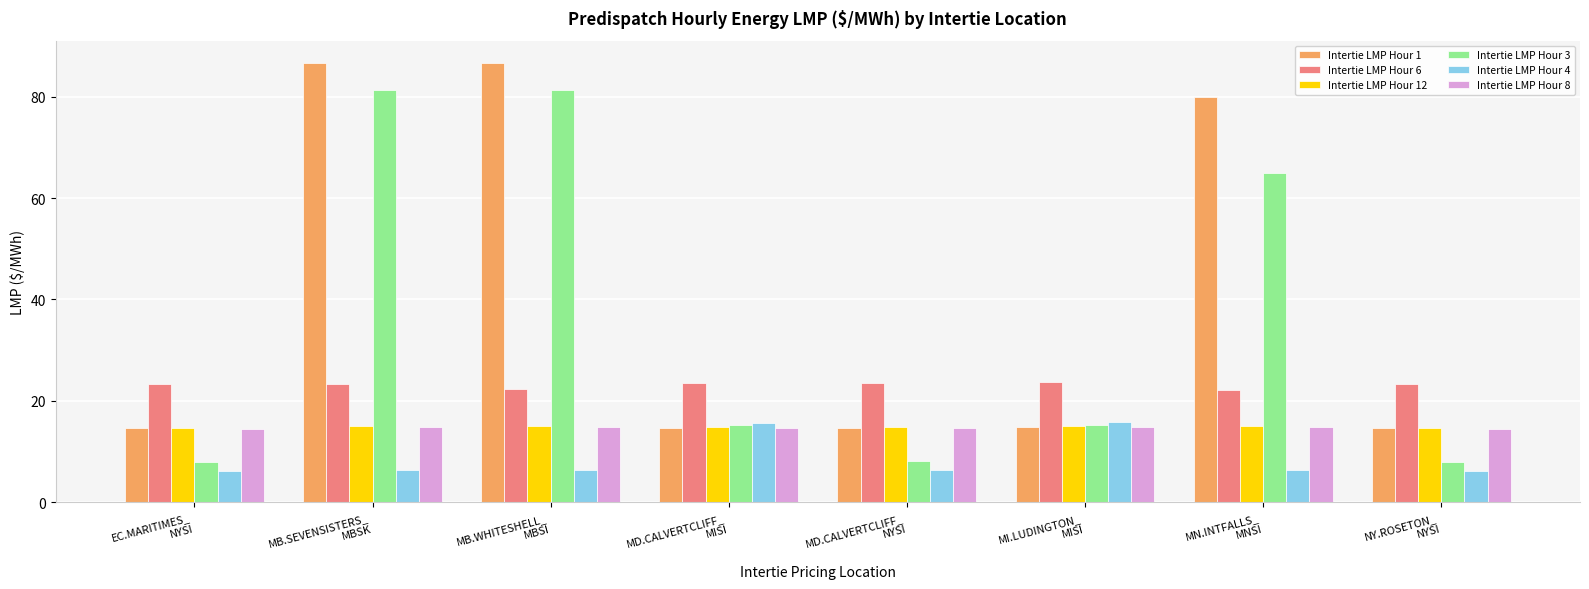

What is the average value of the Intertie LMP Hour 1 series?

40.8